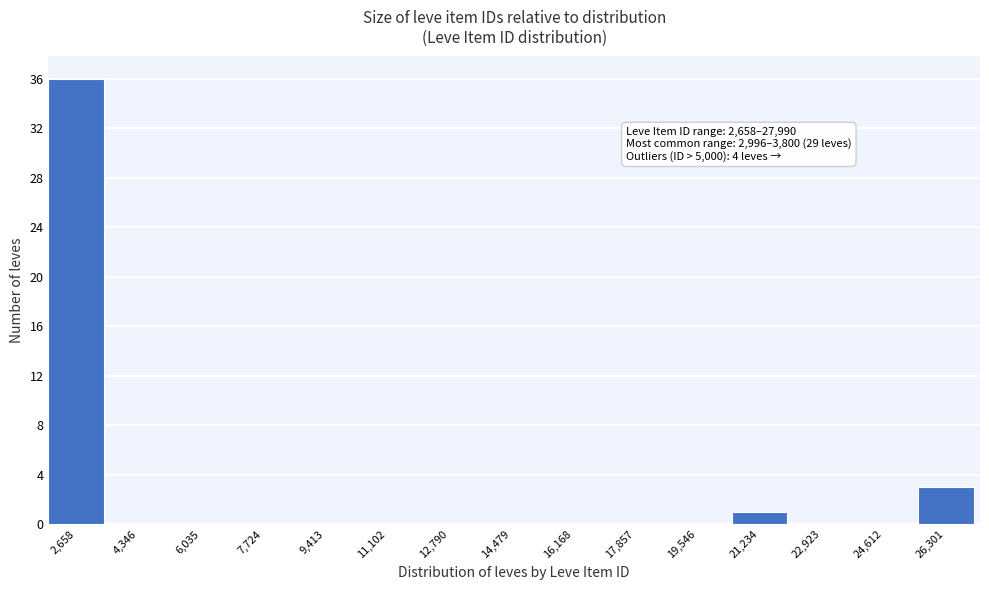

Reading right to left, what are all the values shown in this chart?

26,301=3	24,612=0	22,923=0	21,234=1	19,546=0	17,857=0	16,168=0	14,479=0	12,790=0	11,102=0	9,413=0	7,724=0	6,035=0	4,346=0	2,658=36